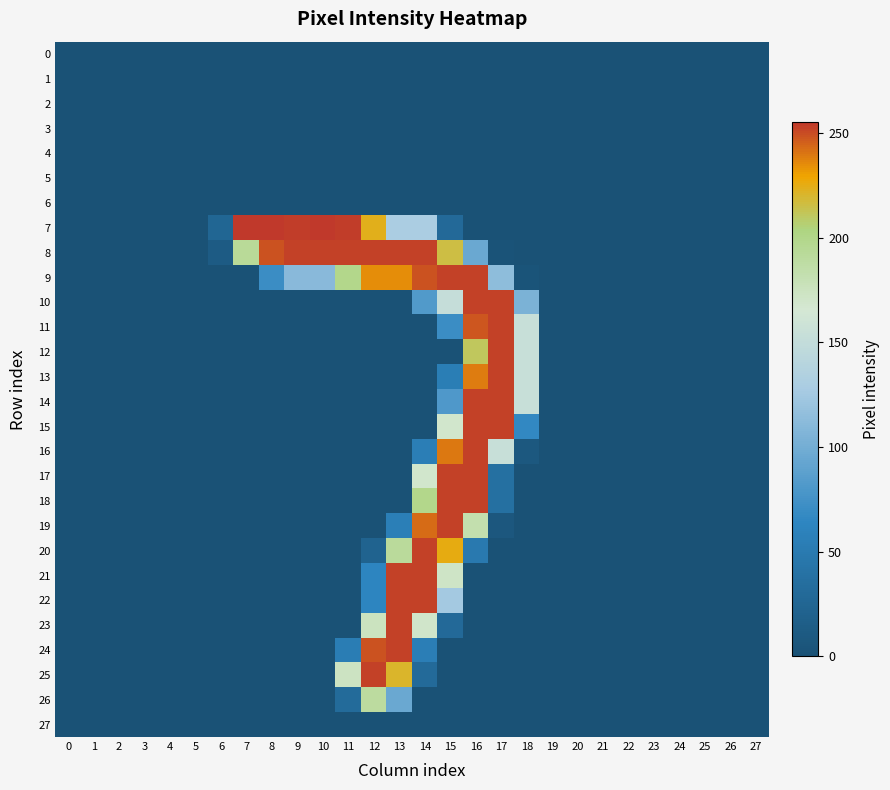

Which series has the widest spread of values?

7